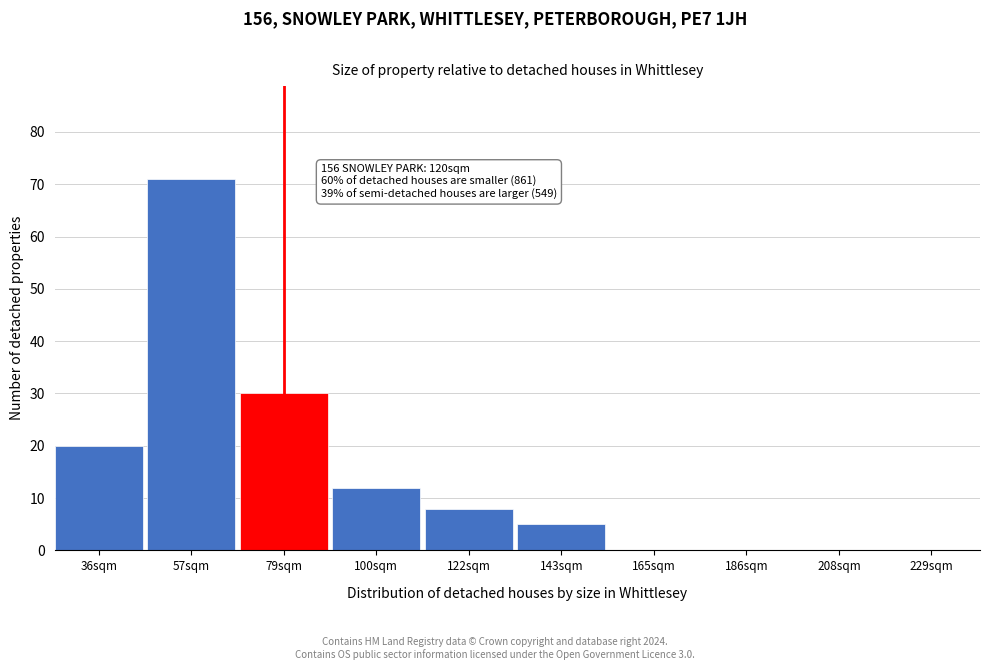

Reading left to right, extract all data points from this chart.

36sqm=20	57sqm=71	79sqm=30	100sqm=12	122sqm=8	143sqm=5	165sqm=0	186sqm=0	208sqm=0	229sqm=0